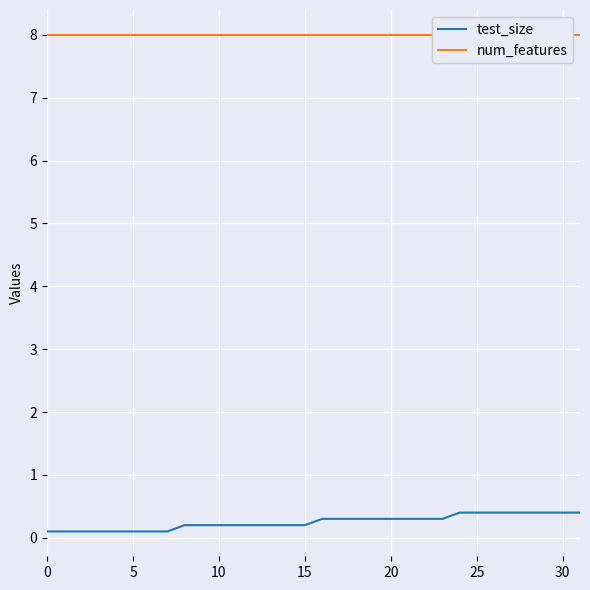

What is the label of the 3rd point from the right?

29